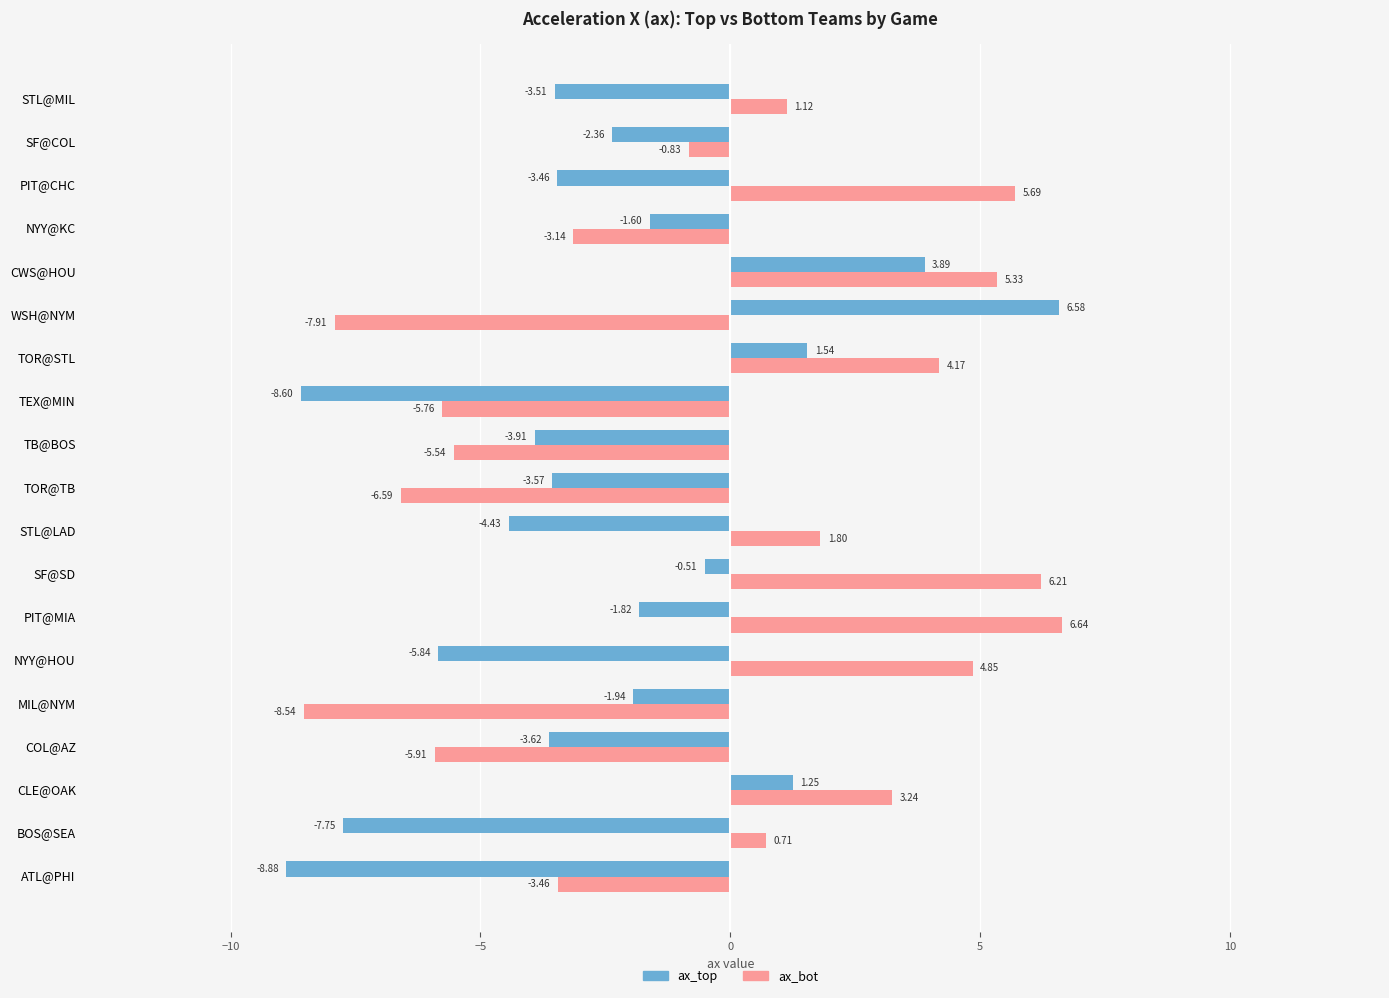

What is the sum of the ax_bot values at SF@SD and STL@LAD?

8.0